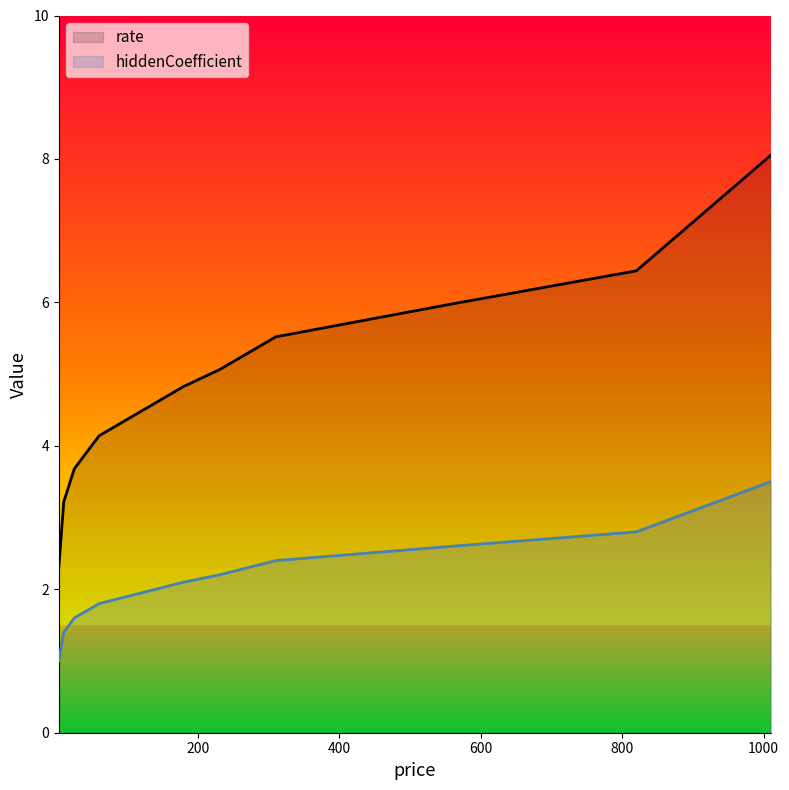

What is the greatest value displayed?

8.1